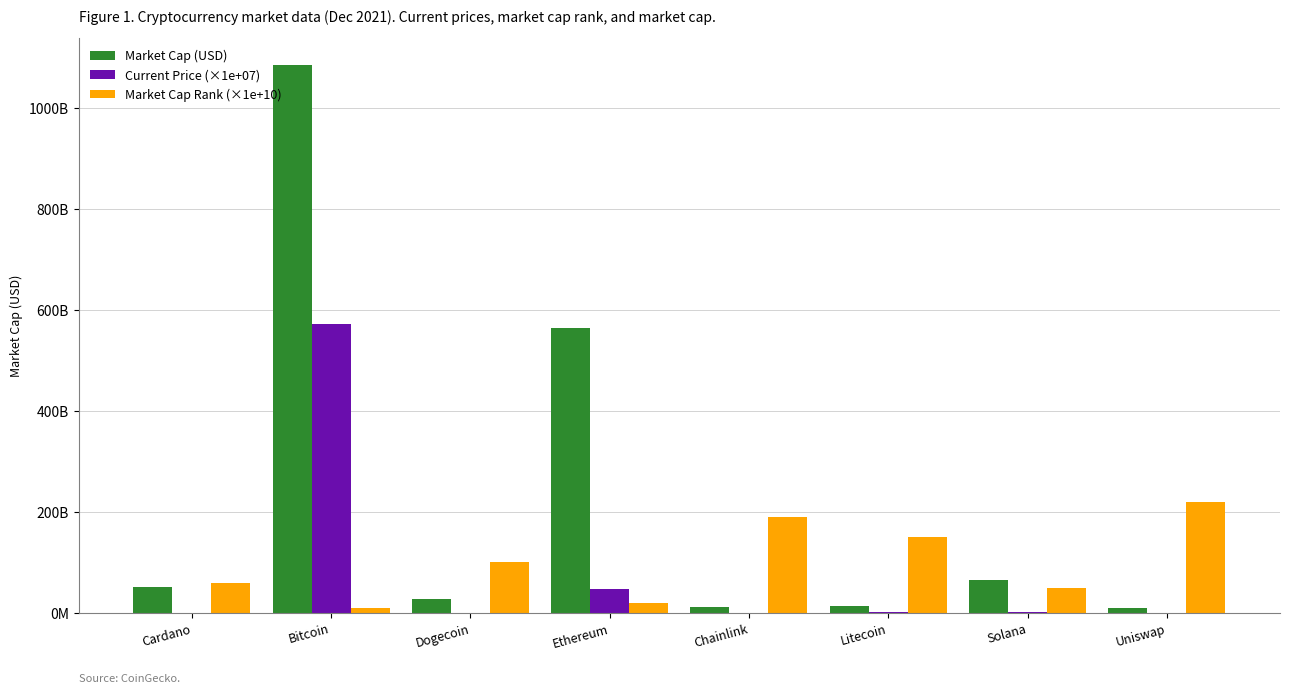

Does the chart contain stacked bars?

No